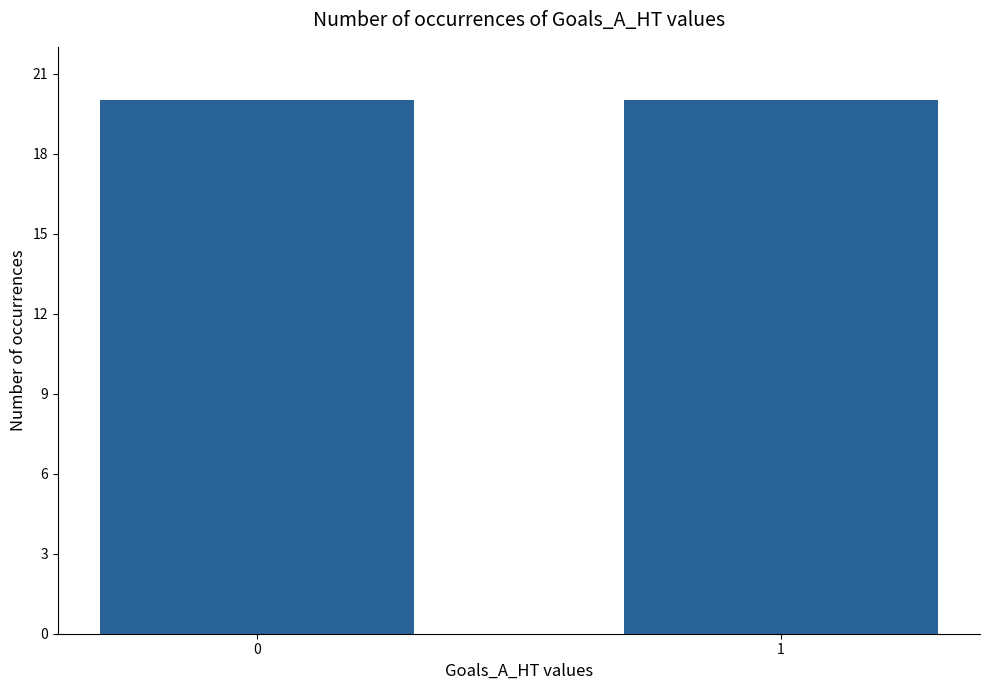

The value at 18 is 0. True or false?

False